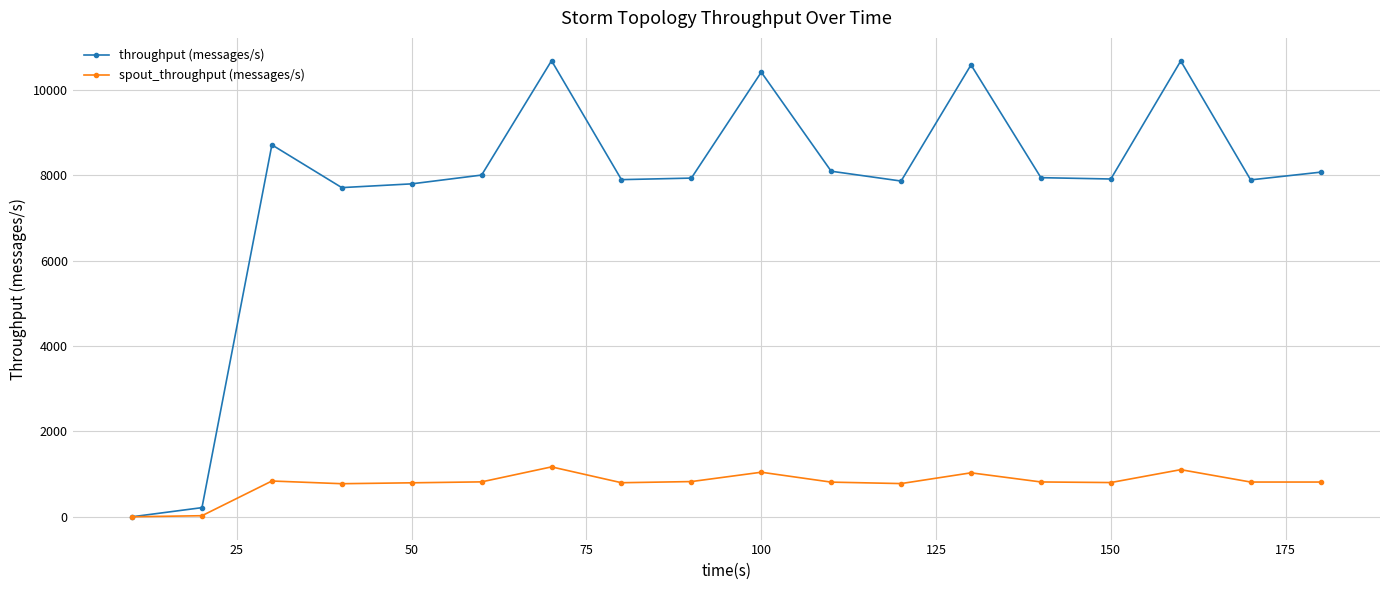

At how many categories does at least one series exceed 2745?

16